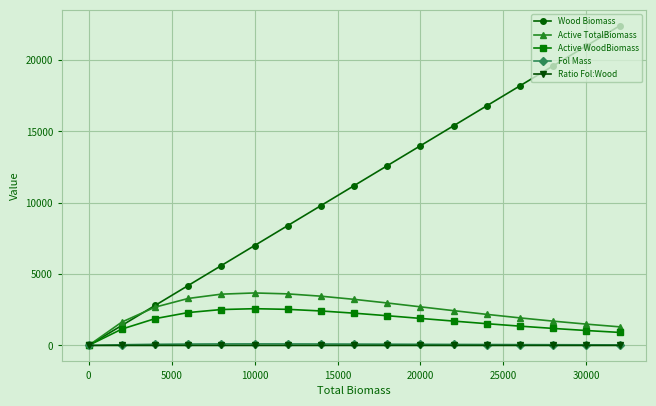

Which series has the largest total across all categories?

Wood Biomass